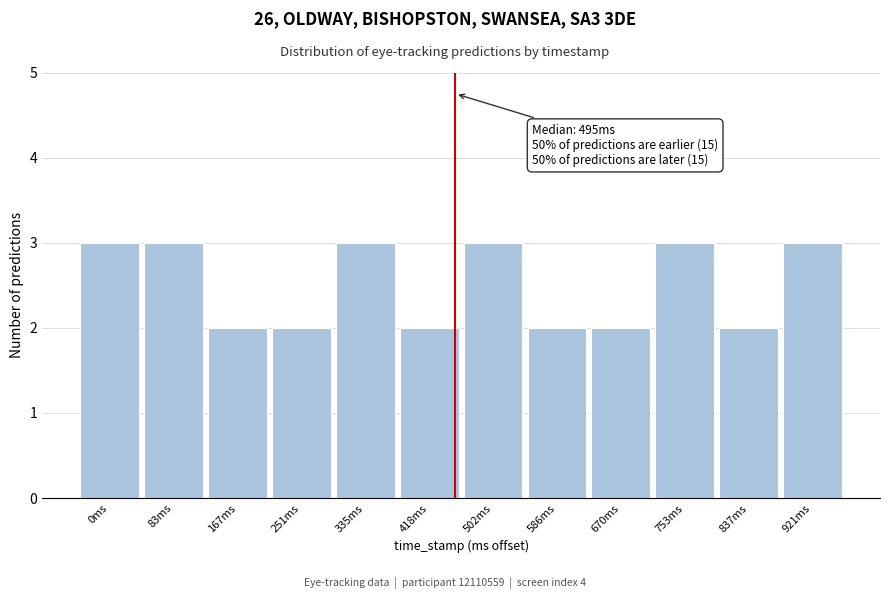

Reading left to right, transcribe all the data shown in this chart.

3	3	2	2	3	2	3	2	2	3	2	3